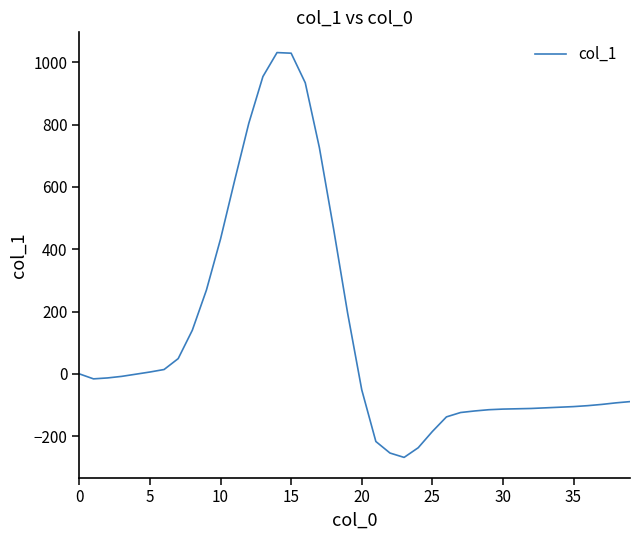

What is the greatest value displayed?

1031